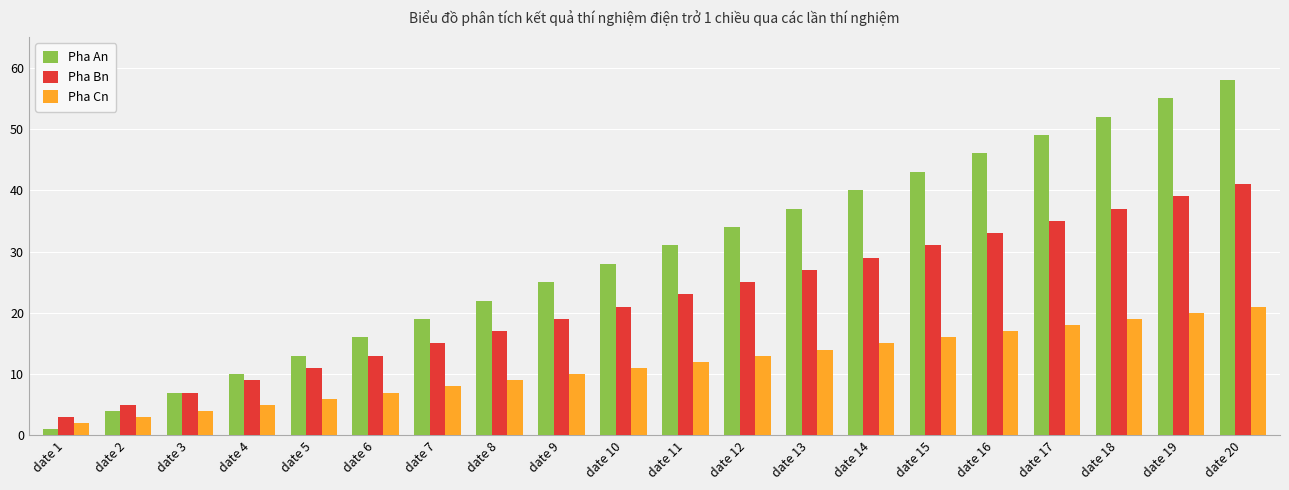

Reading left to right, extract all data points from this chart.

Pha An: date 1=1	date 2=4	date 3=7	date 4=10	date 5=13	date 6=16	date 7=19	date 8=22	date 9=25	date 10=28	date 11=31	date 12=34	date 13=37	date 14=40	date 15=43	date 16=46	date 17=49	date 18=52	date 19=55	date 20=58
Pha Bn: date 1=3	date 2=5	date 3=7	date 4=9	date 5=11	date 6=13	date 7=15	date 8=17	date 9=19	date 10=21	date 11=23	date 12=25	date 13=27	date 14=29	date 15=31	date 16=33	date 17=35	date 18=37	date 19=39	date 20=41
Pha Cn: date 1=2	date 2=3	date 3=4	date 4=5	date 5=6	date 6=7	date 7=8	date 8=9	date 9=10	date 10=11	date 11=12	date 12=13	date 13=14	date 14=15	date 15=16	date 16=17	date 17=18	date 18=19	date 19=20	date 20=21